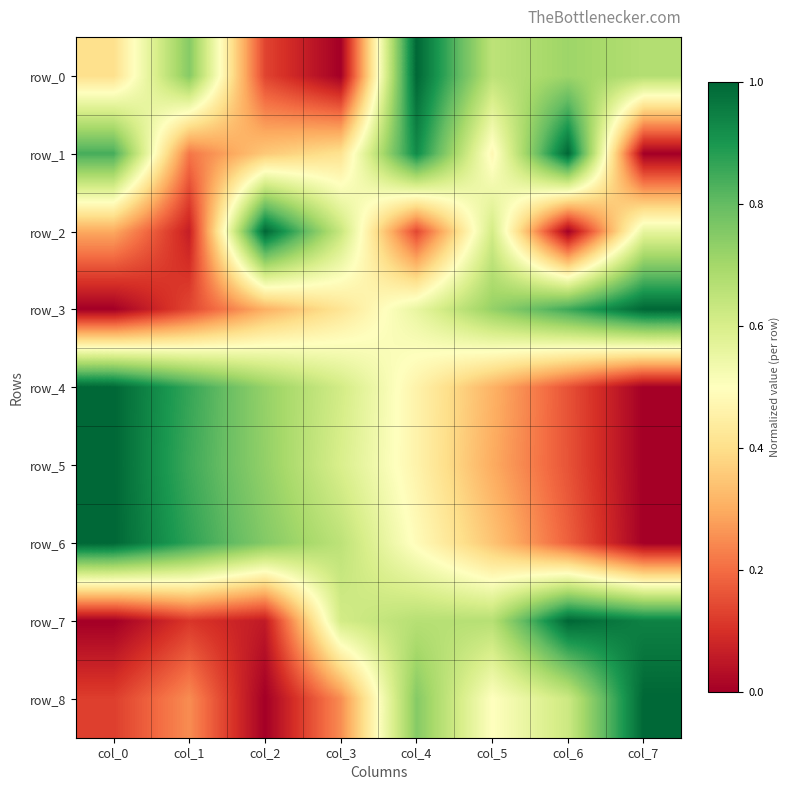

Where is row_5 nearest to the value 0?

col_7